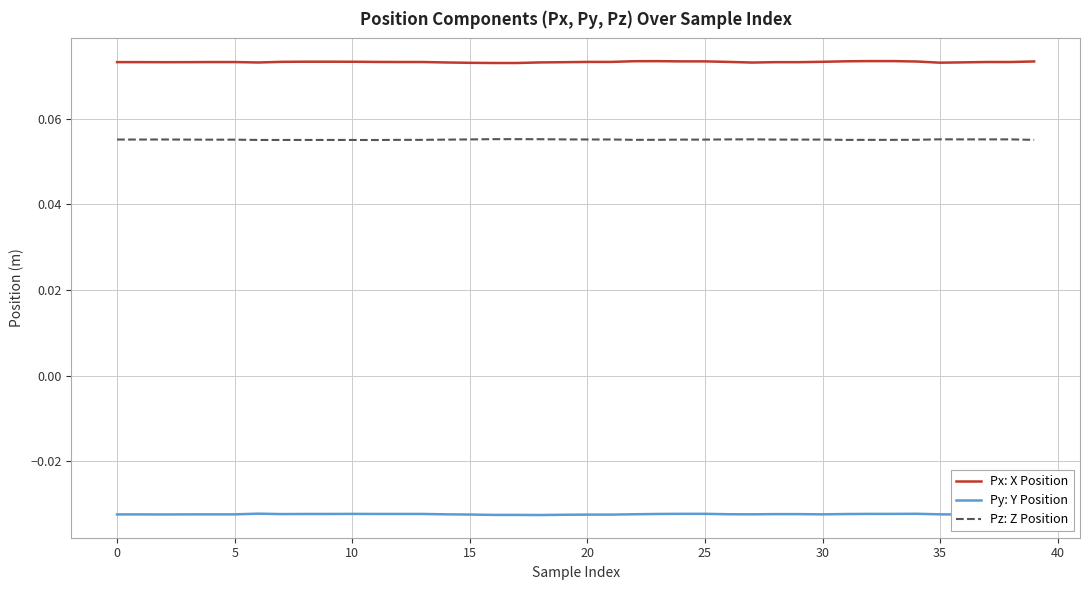

Which series has the largest total across all categories?

Px: X Position